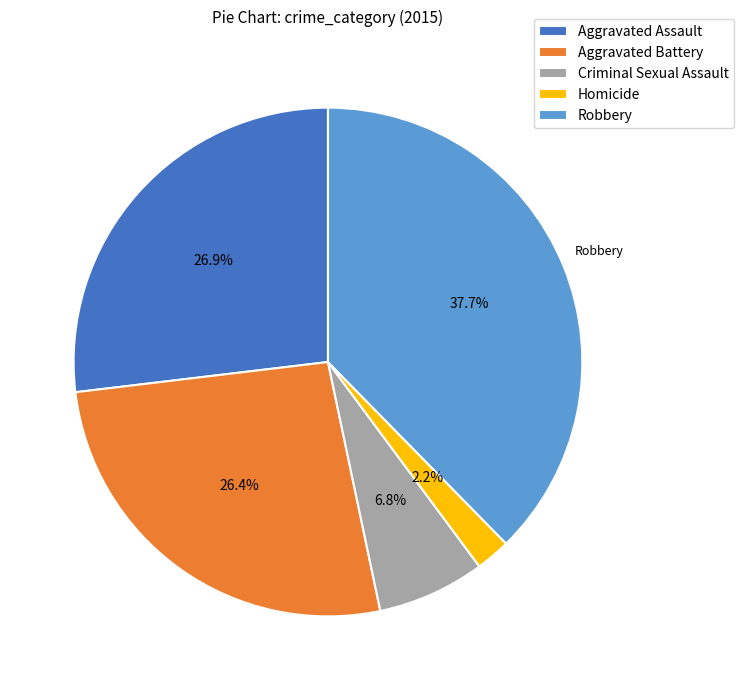

What is the total percentage of Robbery and Aggravated Battery?

64.1%